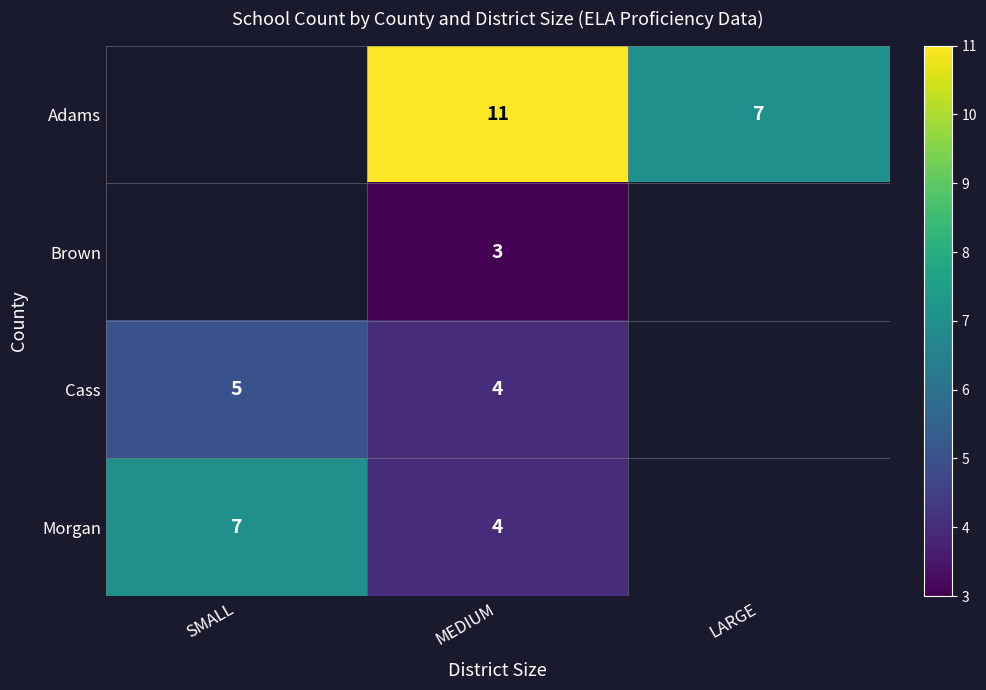

True or false: Morgan has a value of 7 at MEDIUM.

False